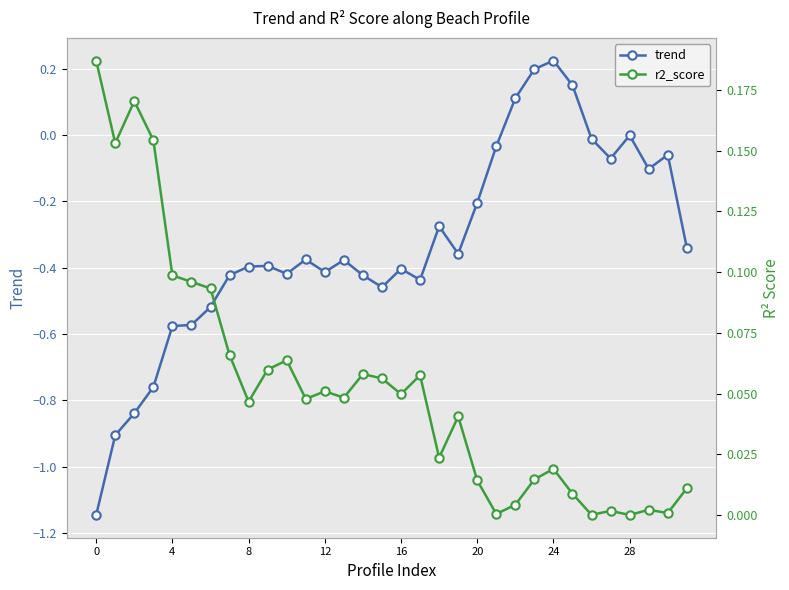

Rank the series at 18 from lowest to highest value.

trend, r2_score